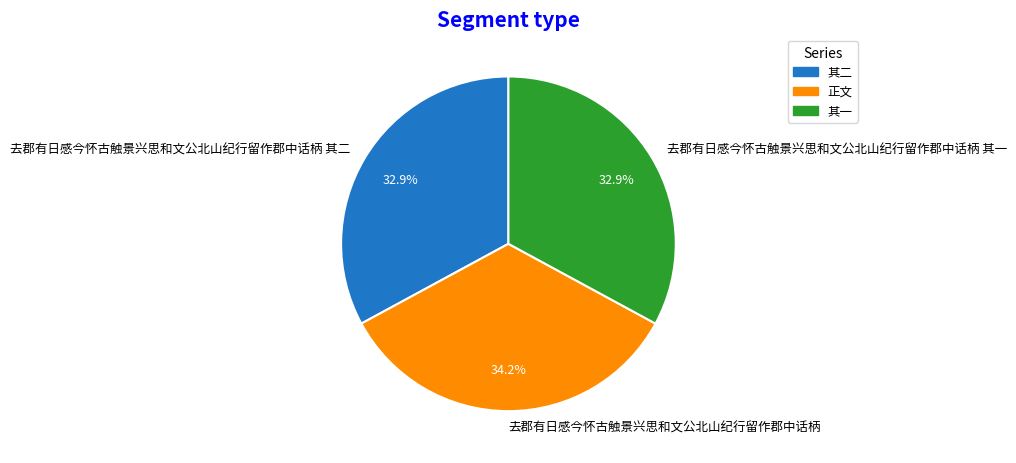

To the nearest percent, what is the combined percentage of 去郡有日感今怀古触景兴思和文公北山纪行留作郡中话柄 其二 and 去郡有日感今怀古触景兴思和文公北山纪行留作郡中话柄?

67%